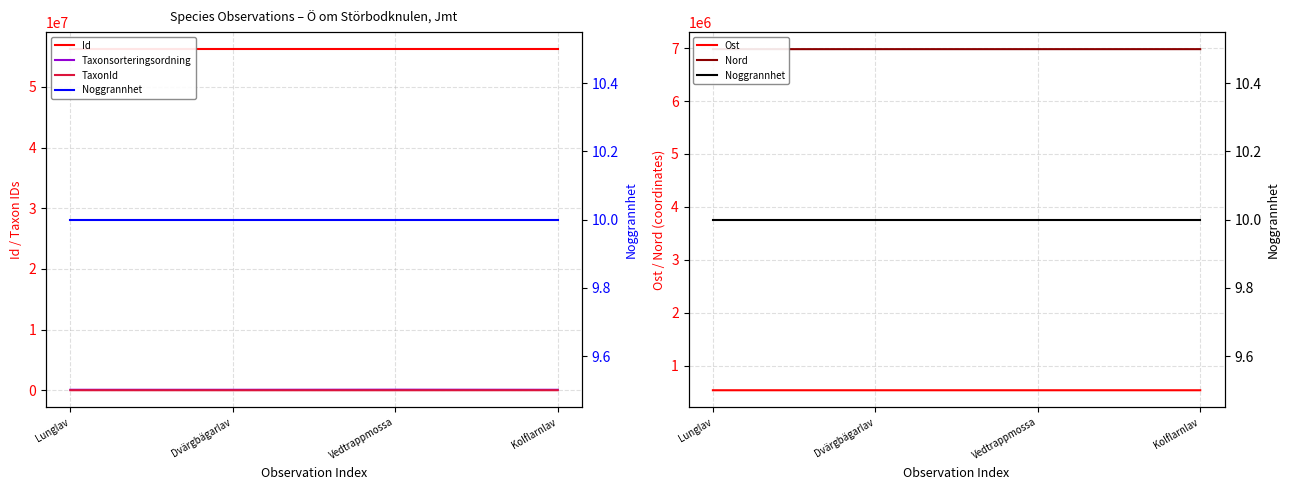

The value of Nord at Vedtrappmossa is 6980194.3. True or false?

True